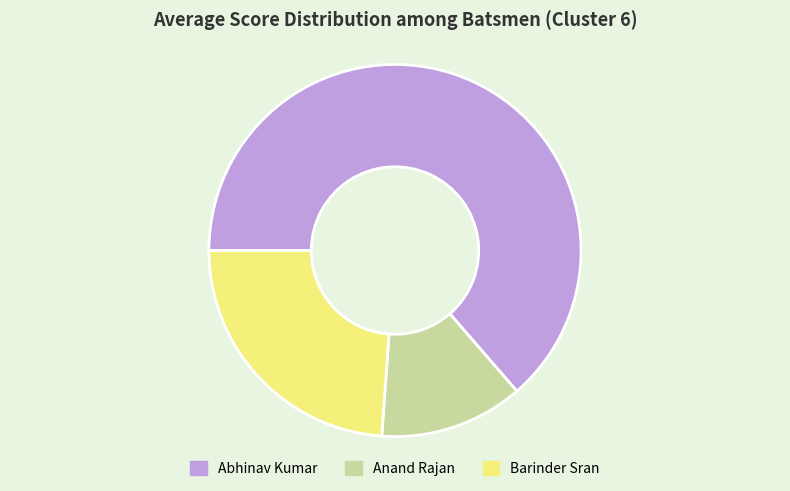

Rank the categories by value from lowest to highest.

Anand Rajan, Barinder Sran, Abhinav Kumar